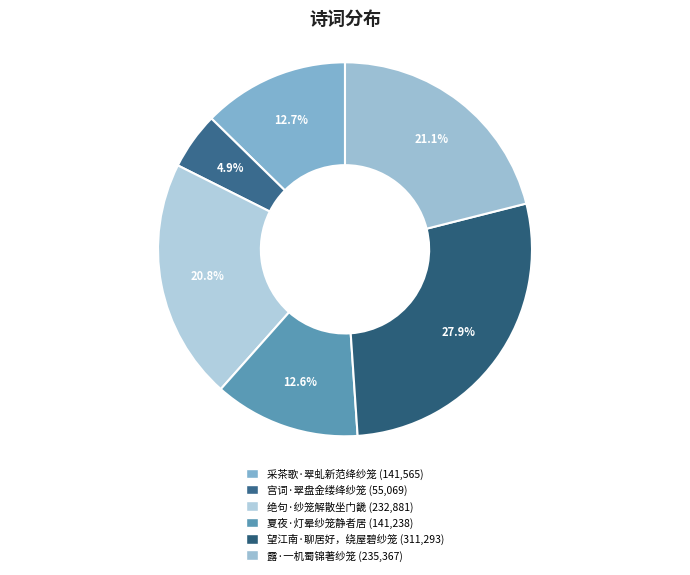

What is the ratio of the value at 夏夜·灯晕纱笼静者居 to the value at 绝句·纱笼解散坐门畿?

0.6